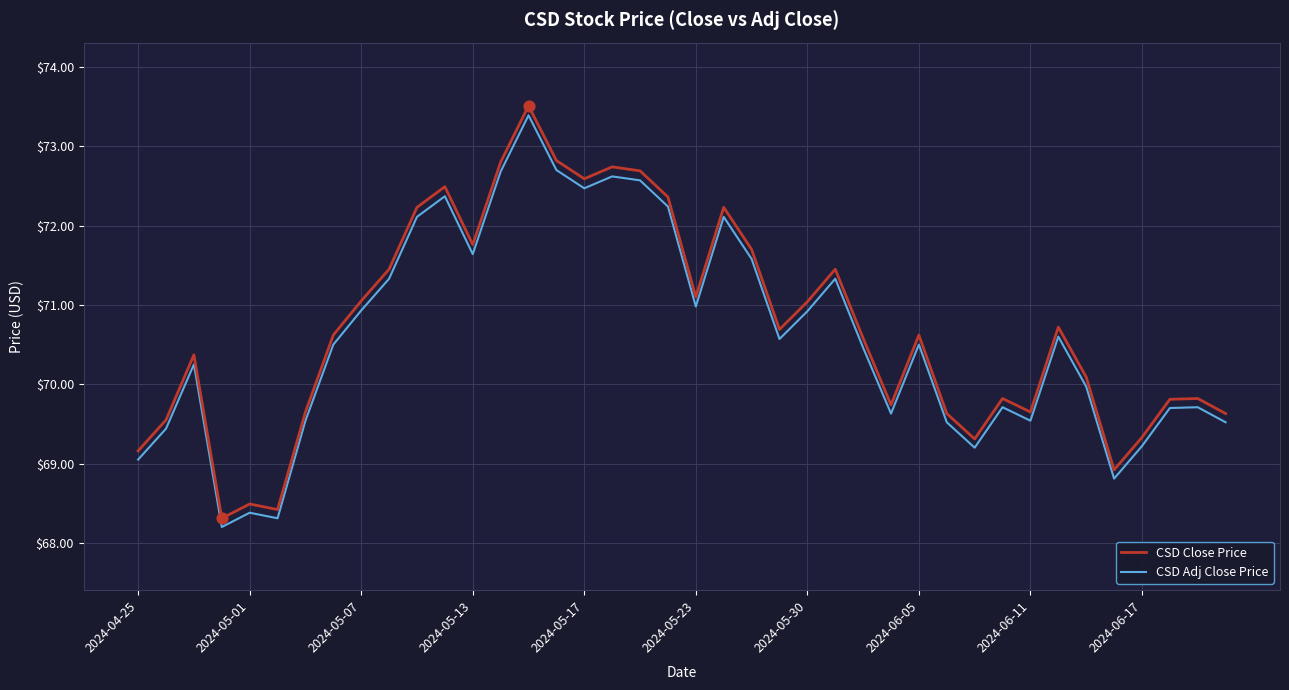

At how many categories does at least one series exceed 73?

1